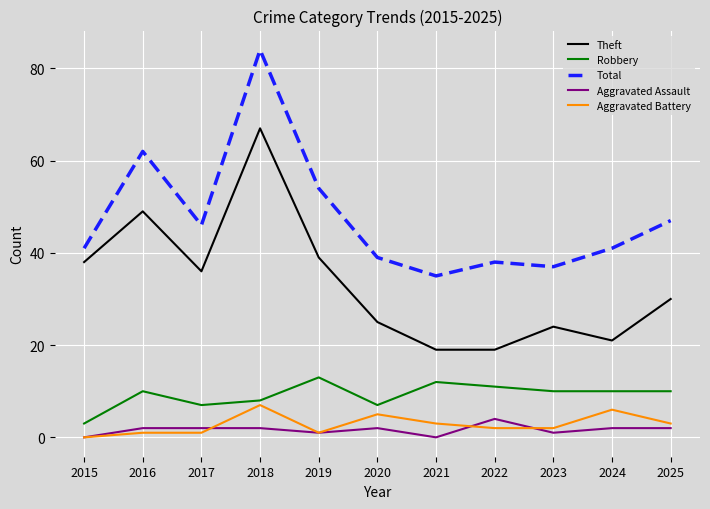

At which label does Robbery reach its minimum?

2015